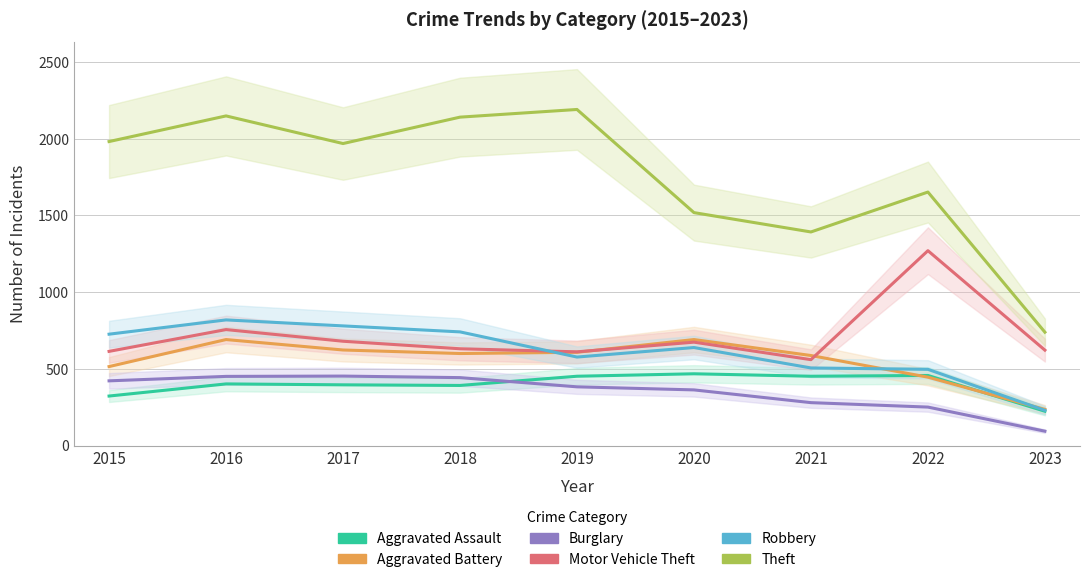

What is the value of the Motor Vehicle Theft point at the 6th from the left?

674